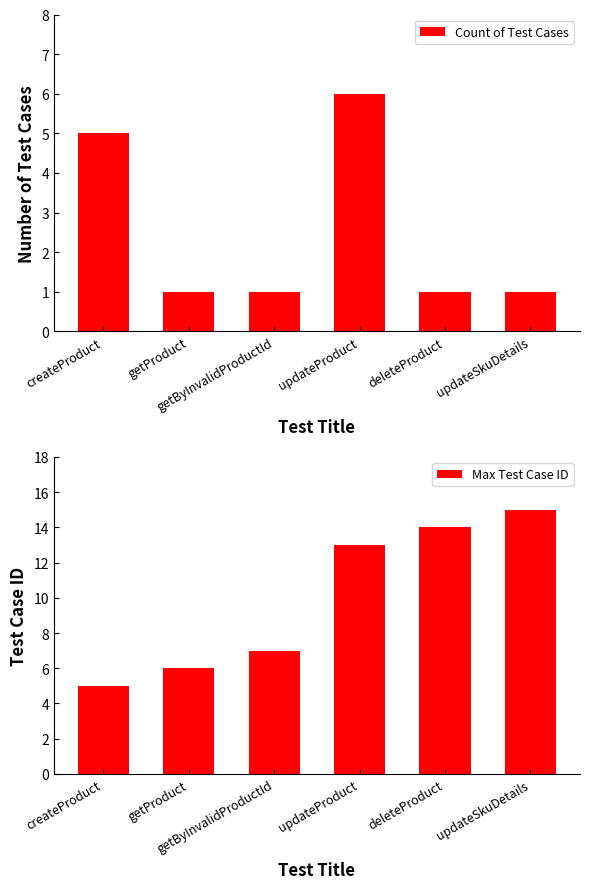

What are all the series names shown in the legend?

Count of Test Cases, Max Test Case ID